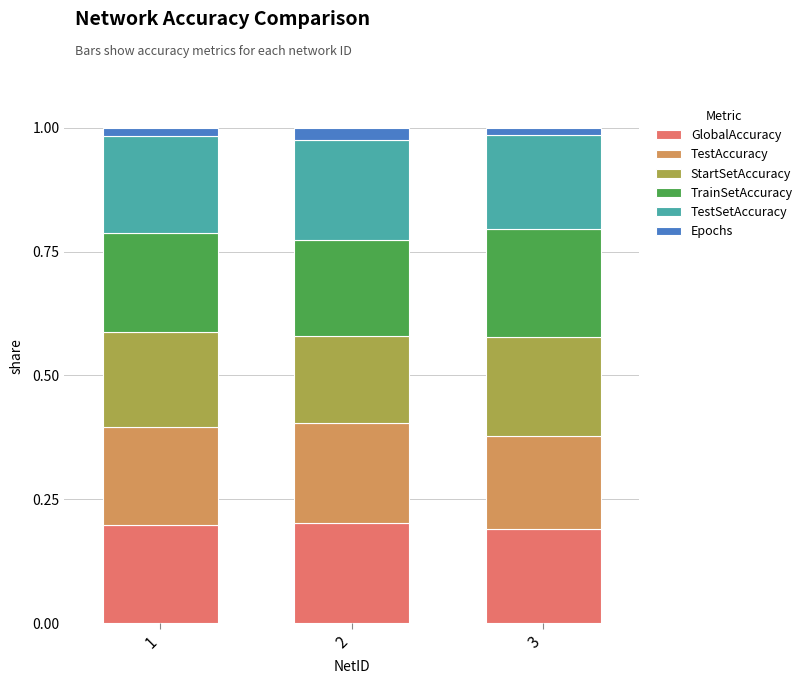

The value of GlobalAccuracy at 1 is 0.1. True or false?

False